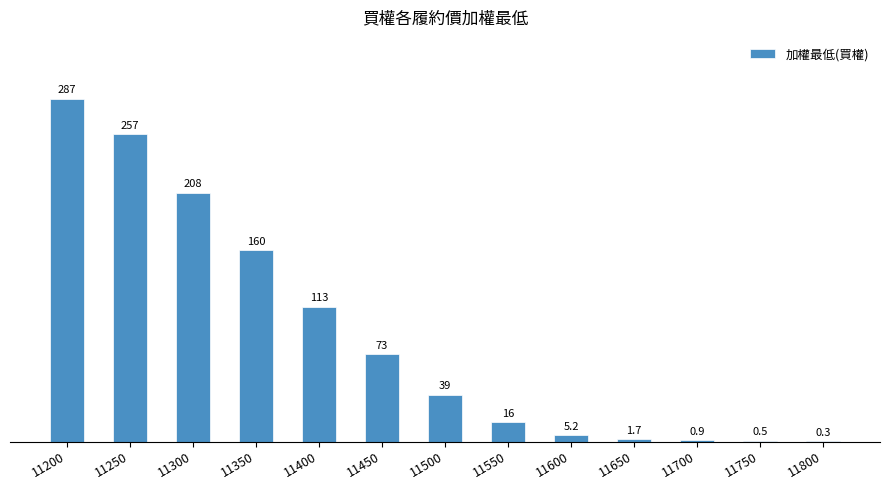

Read the value at 11500.

39.0